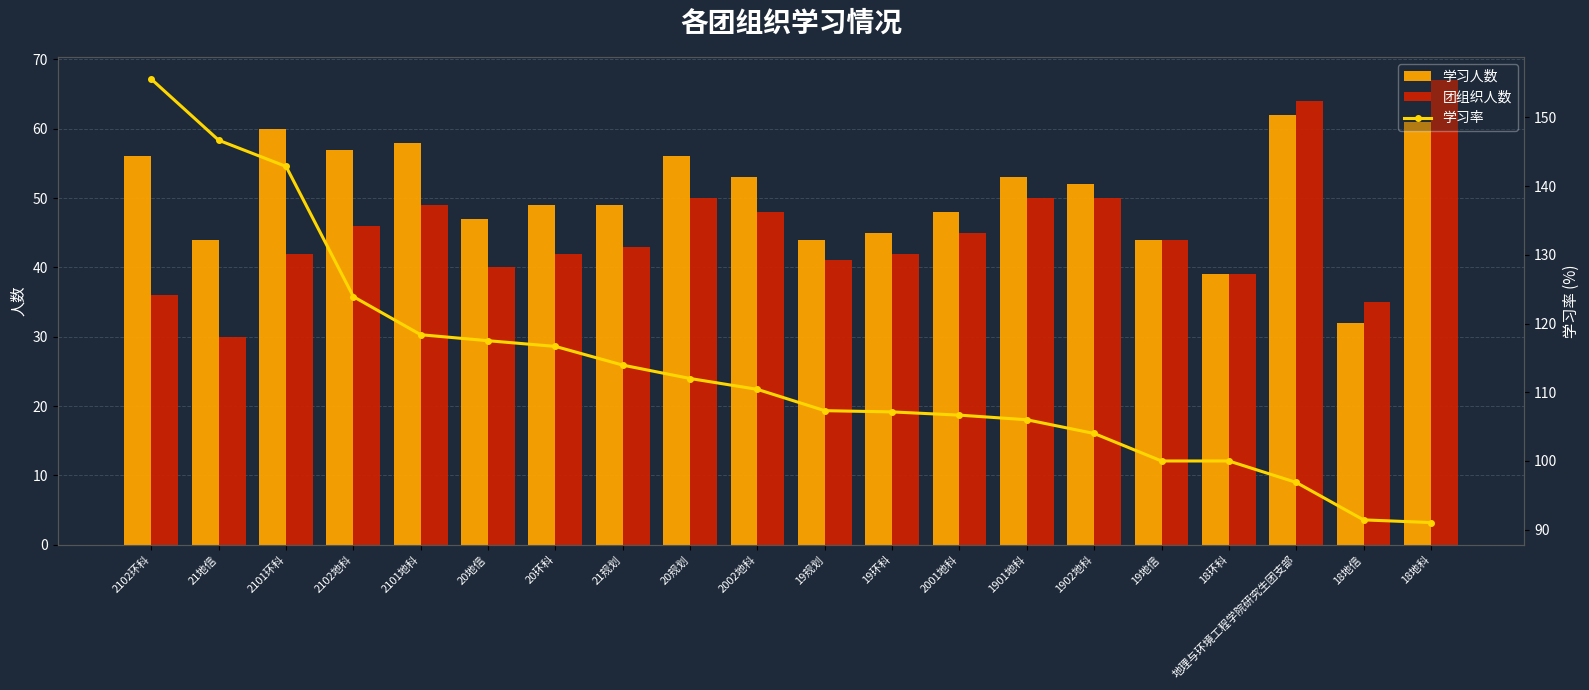

What is the difference between the maximum and minimum values in the 团组织人数 series?

37